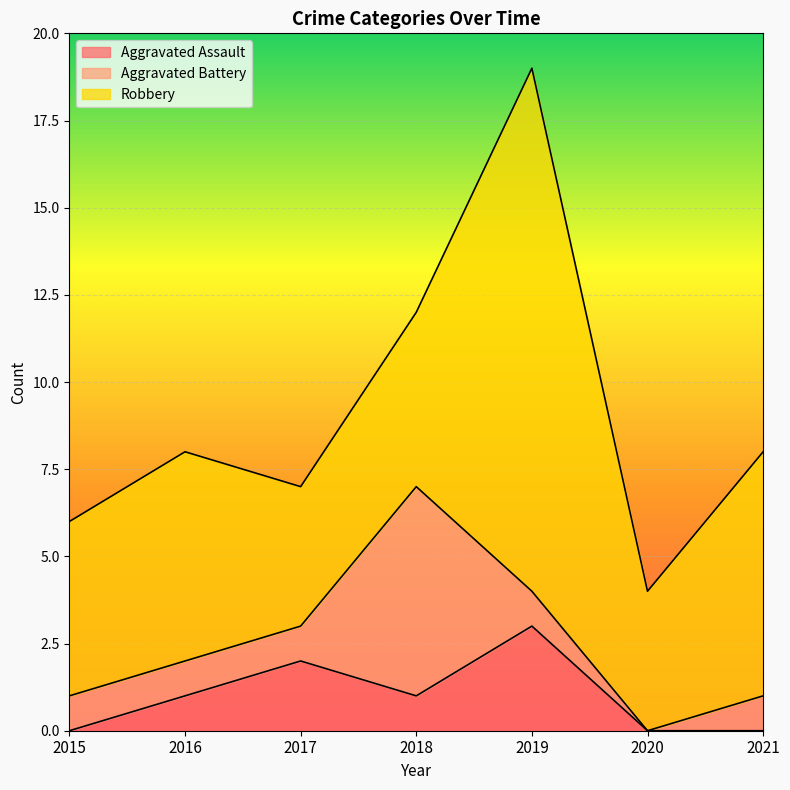

How many Aggravated Assault values are between 0 and 2?

6